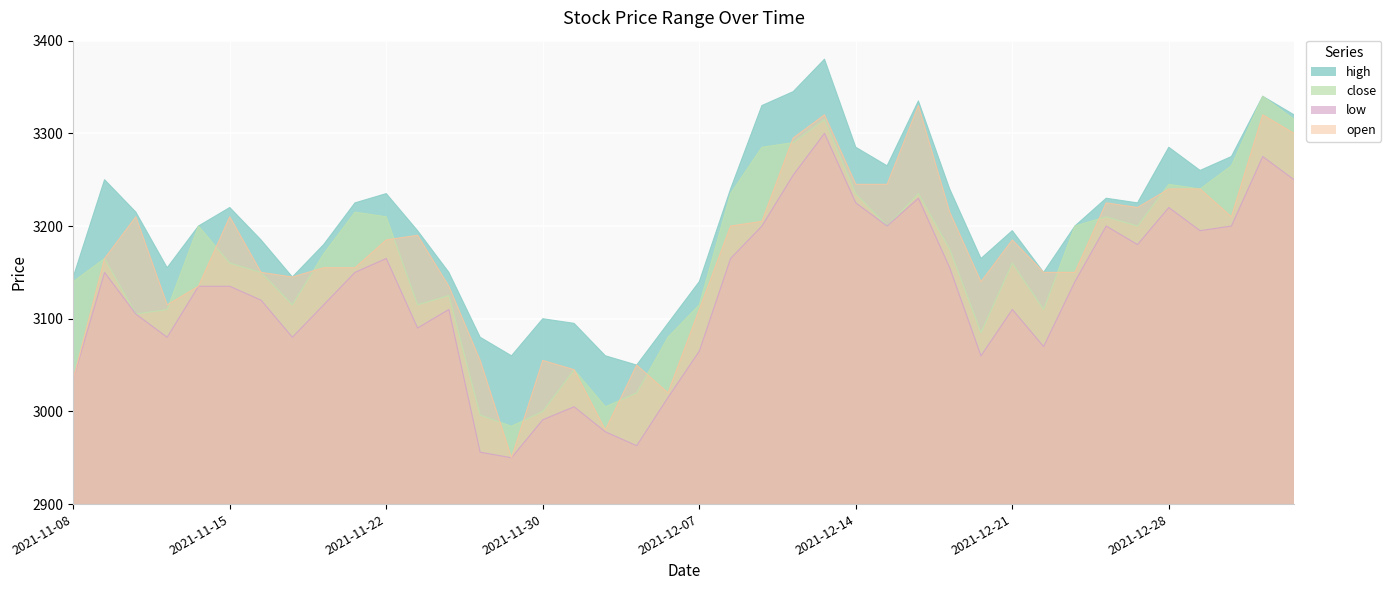

True or false: close has more than 1 points higher than both neighbors.

True